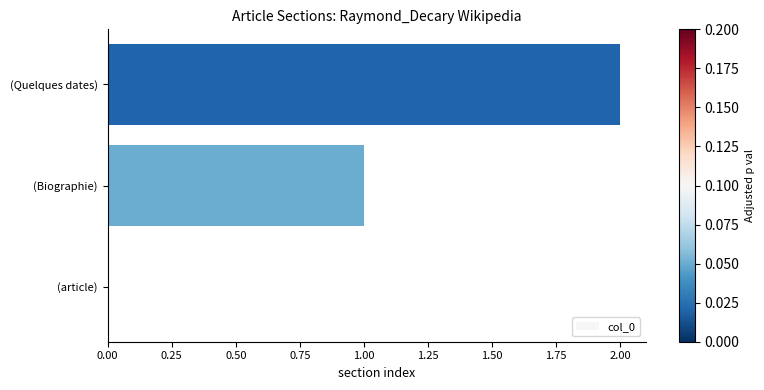

How many values are between 0 and 2?

3